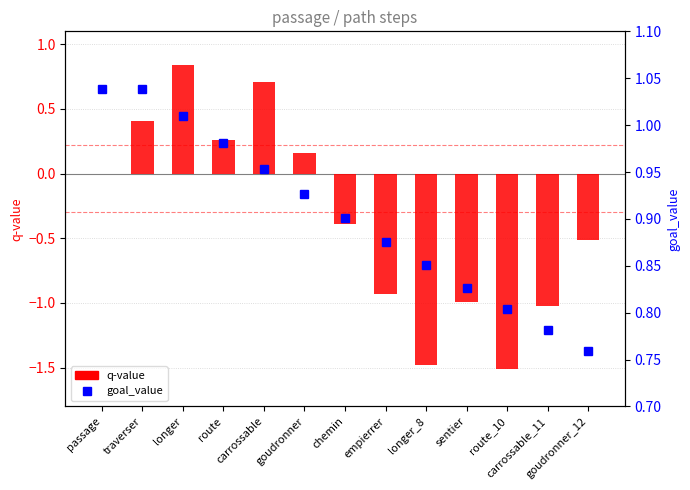

Which has a higher value, longer_8 or route?

route